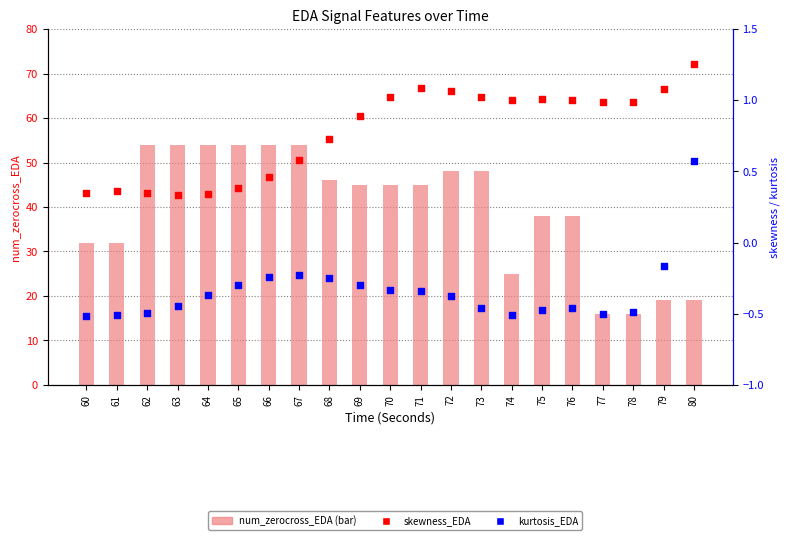

What is the total value across all series at 71?

45.7